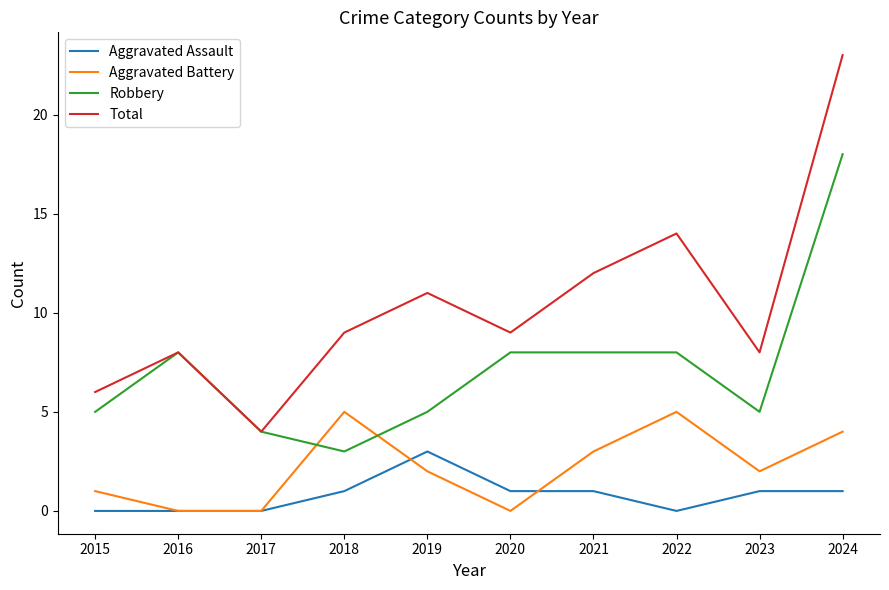

What is the spread (max minus min) of values at 2023?

7